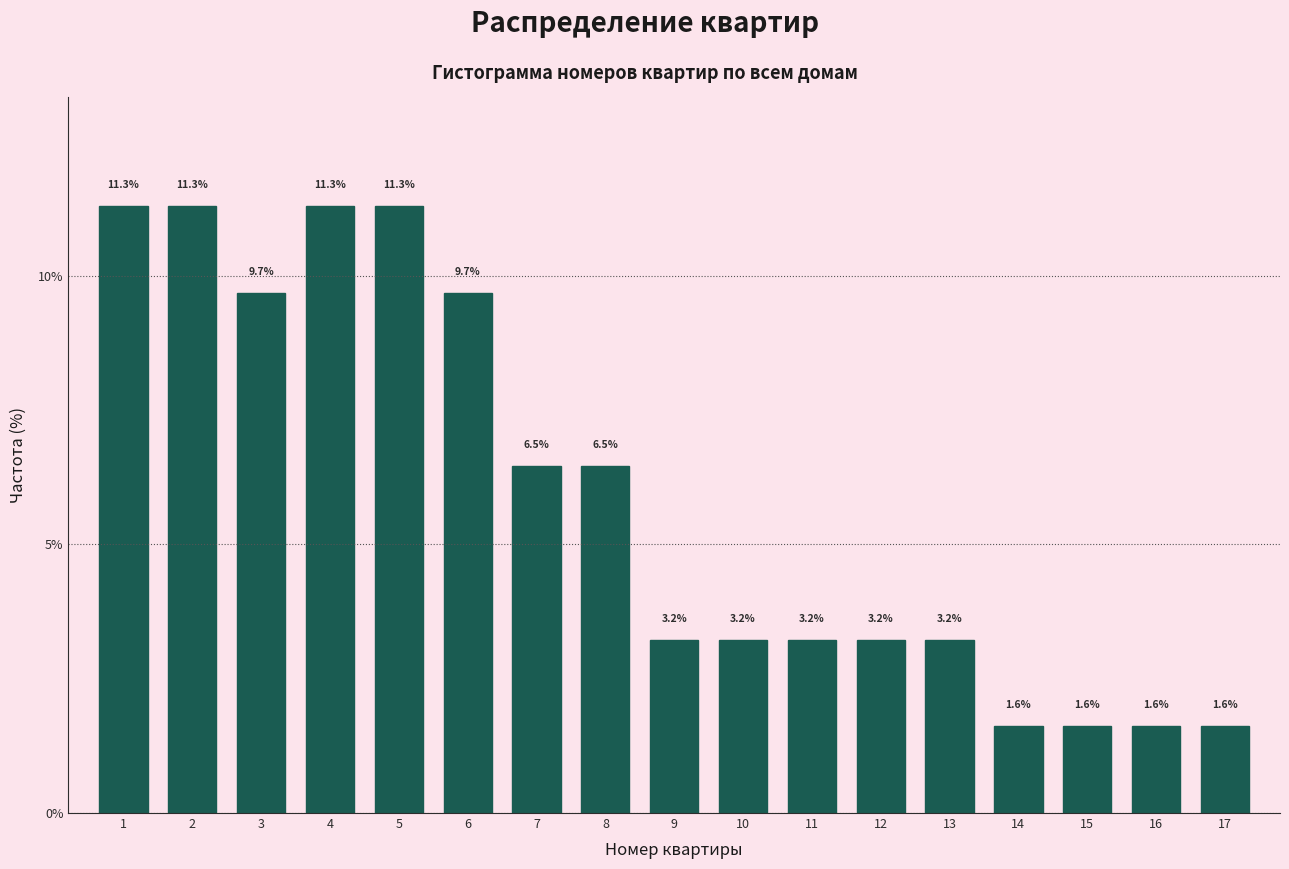

Reading left to right, list all the values displayed in this chart.

11.3	11.3	9.7	11.3	11.3	9.7	6.5	6.5	3.2	3.2	3.2	3.2	3.2	1.6	1.6	1.6	1.6